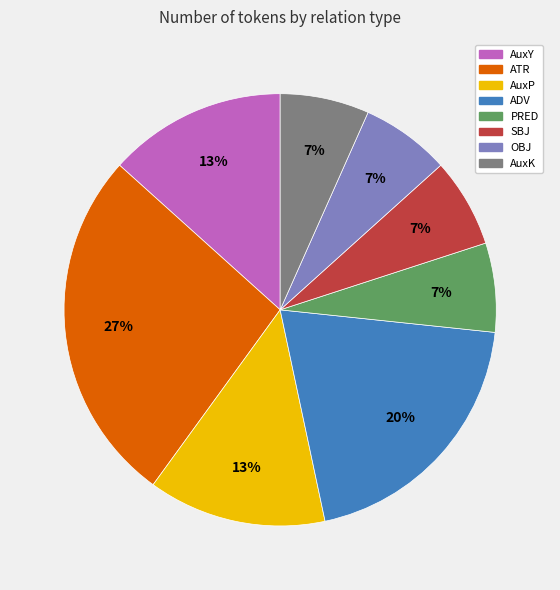

Which slice is the largest?

ATR